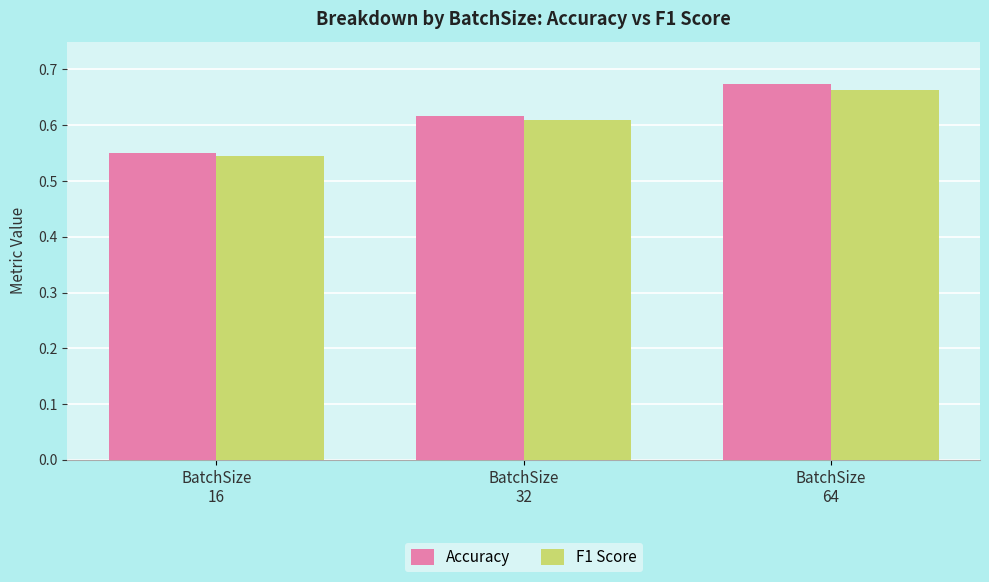

List the series in order of their peak value, lowest first.

F1 Score, Accuracy